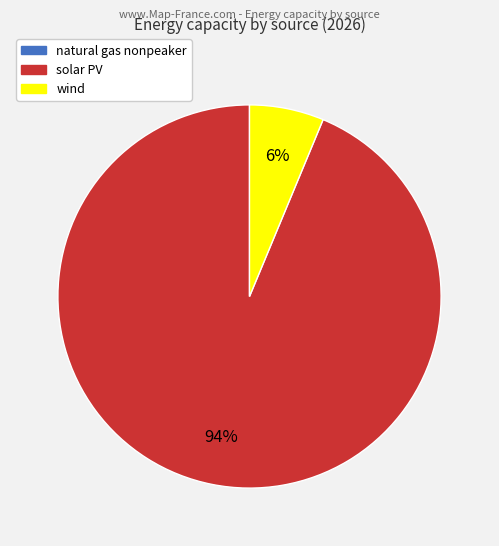

To the nearest percent, what is the difference between the largest and smallest slice percentages?

94%